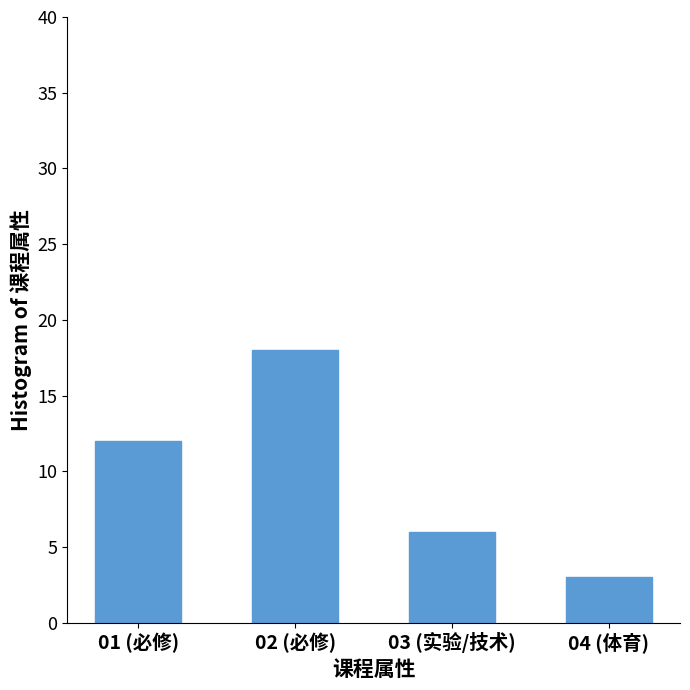

Count the number of categories in the chart.

4